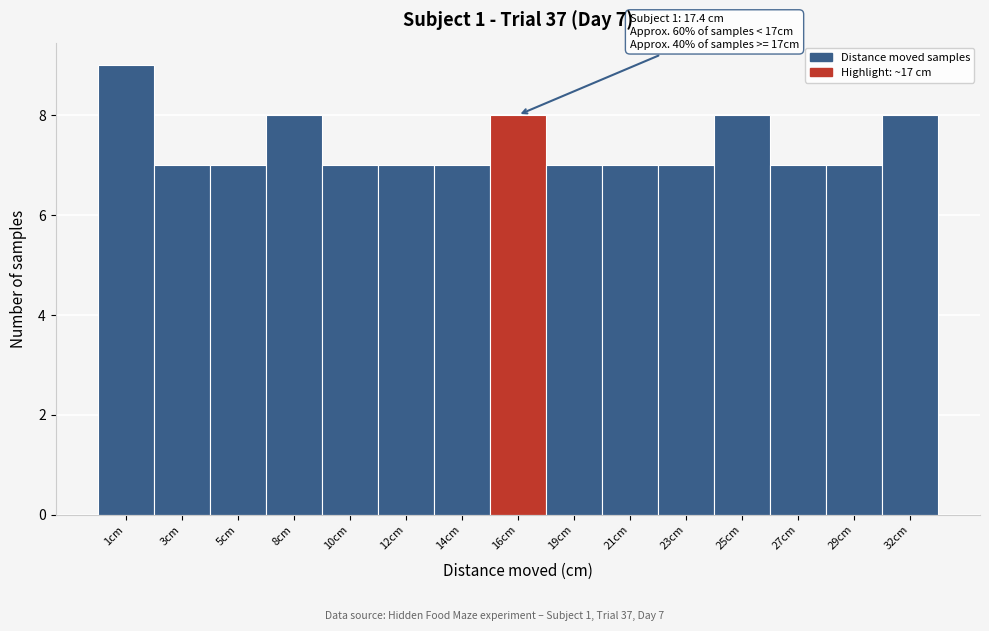

Reading right to left, list all the values displayed in this chart.

32cm=8	29cm=7	27cm=7	25cm=8	23cm=7	21cm=7	19cm=7	16cm=8	14cm=7	12cm=7	10cm=7	8cm=8	5cm=7	3cm=7	1cm=9